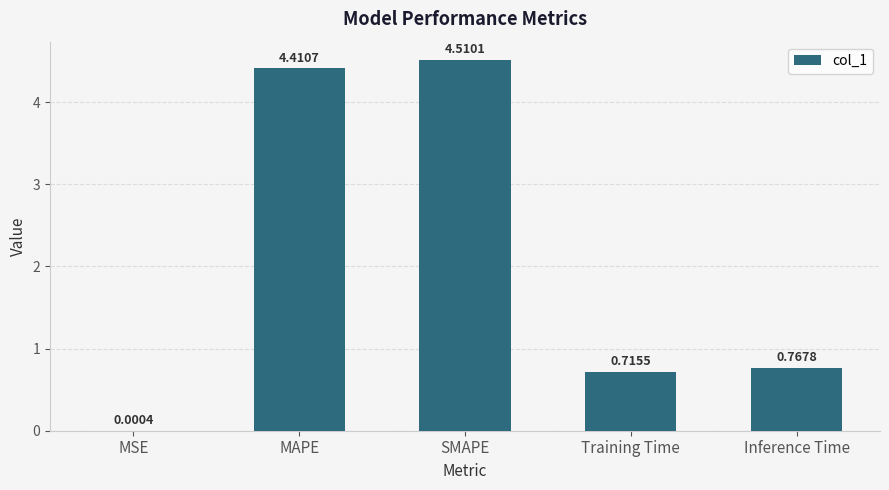

Between Inference Time and Training Time, which is larger?

Inference Time